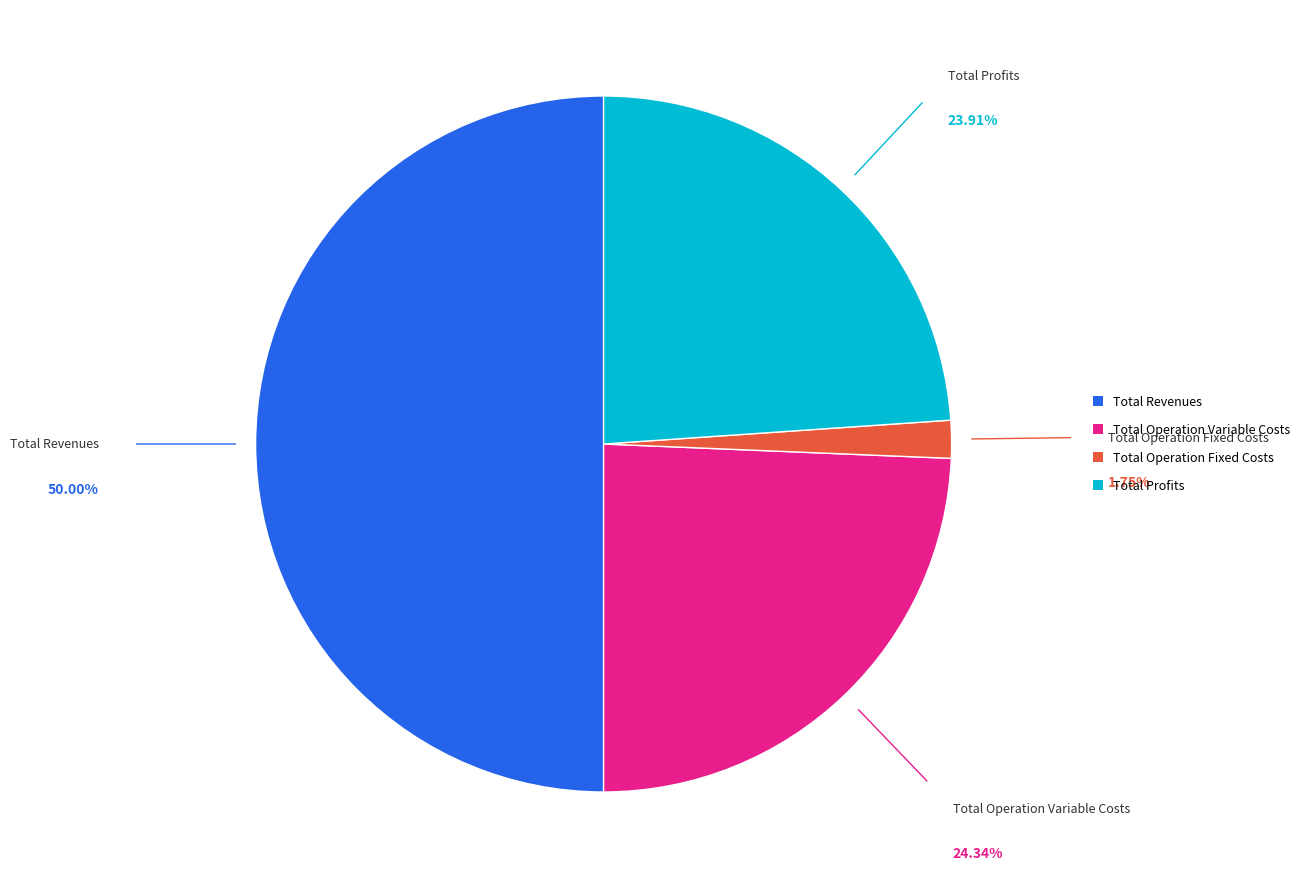

How many segments does this pie chart have?

4